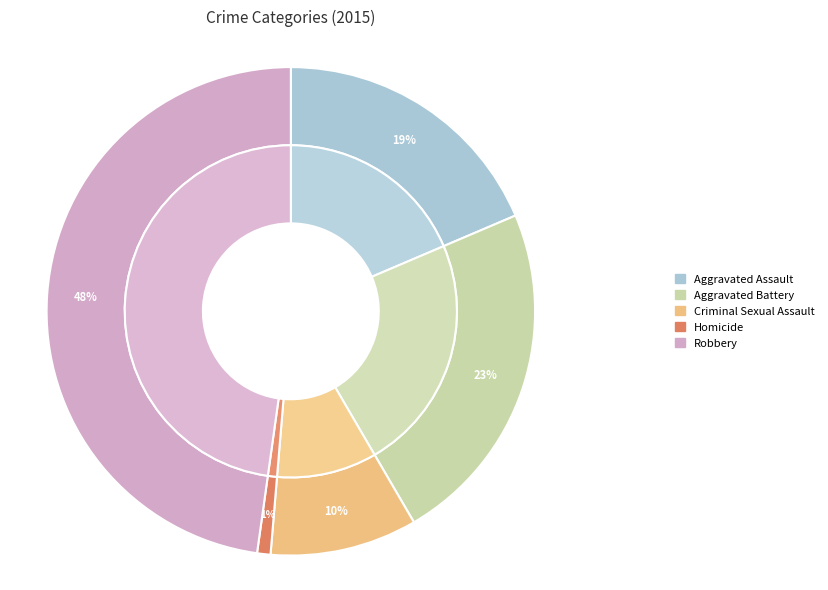

What percentage is the Criminal Sexual Assault slice, to the nearest percent?

10%